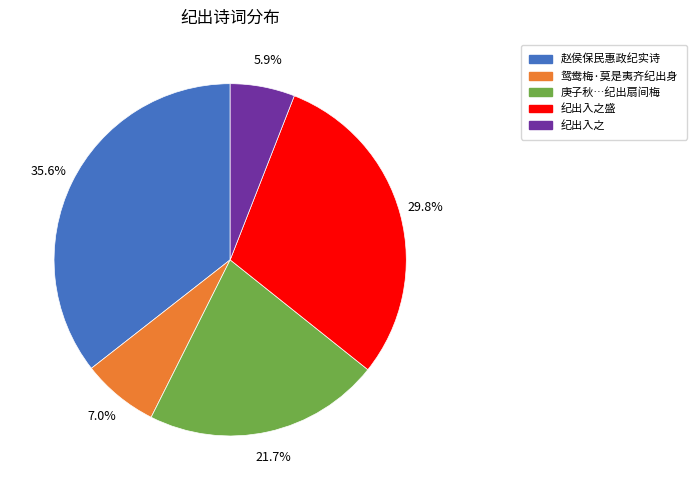

Between 庚子秋…纪出扇间梅 and 纪出入之盛, which is larger?

纪出入之盛